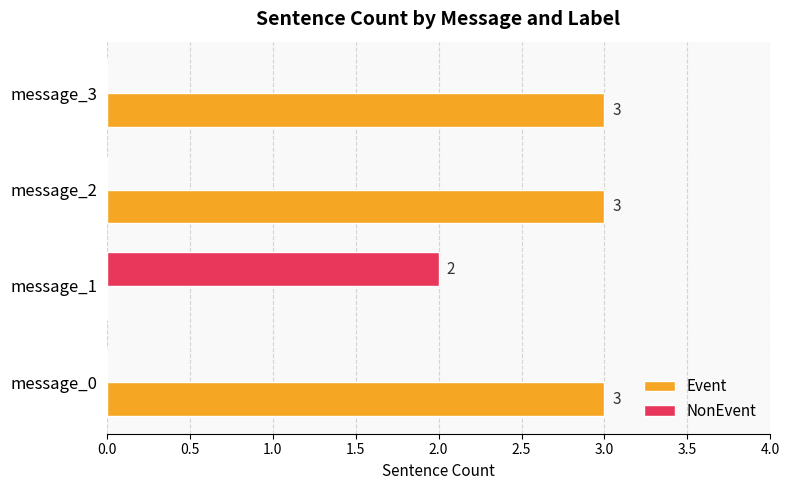

Is it true that Event equals -1 at message_1?

False